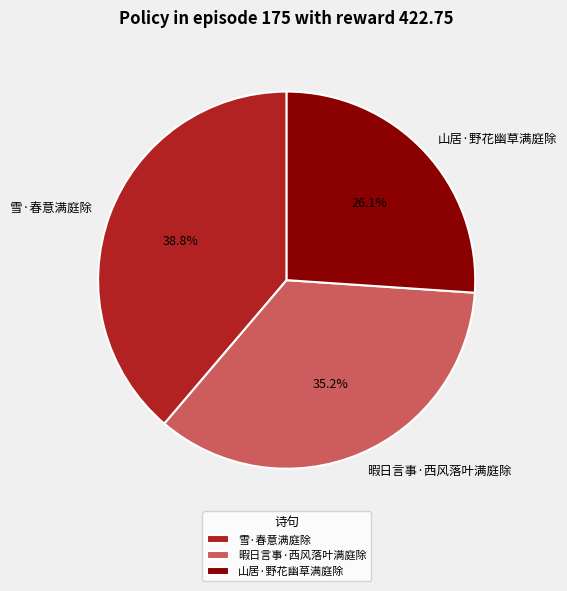

To the nearest percent, what is the difference between the largest and smallest slice percentages?

13%